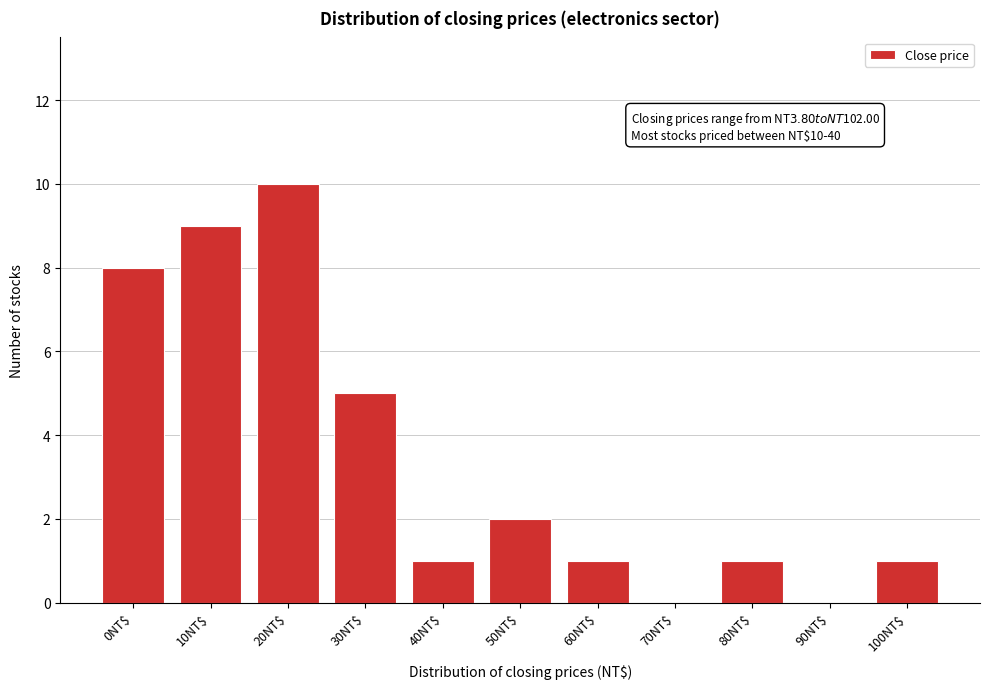

The value at 20NT$ is 10. True or false?

True